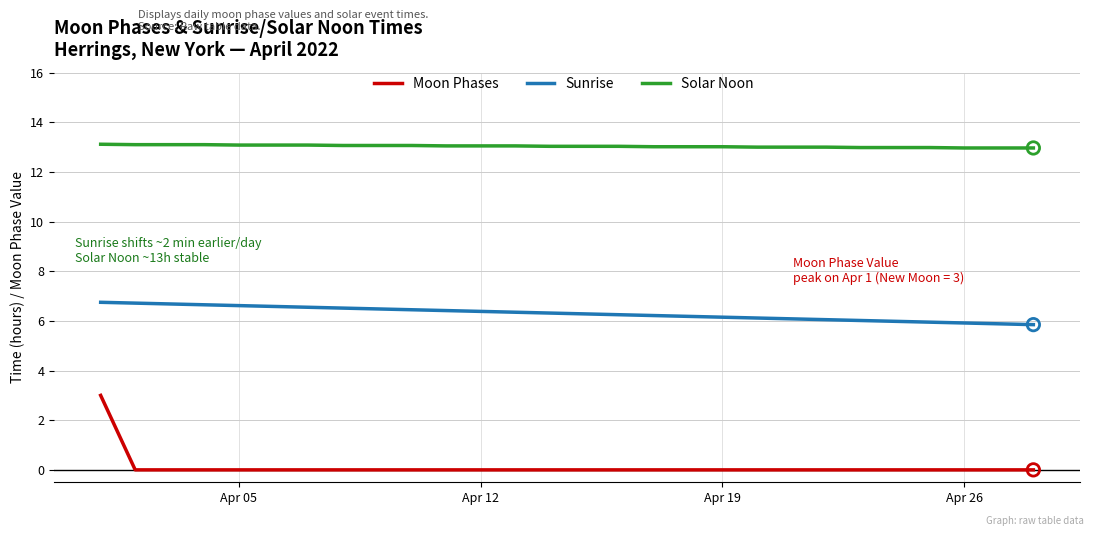

Which series has the widest spread of values?

Moon Phases